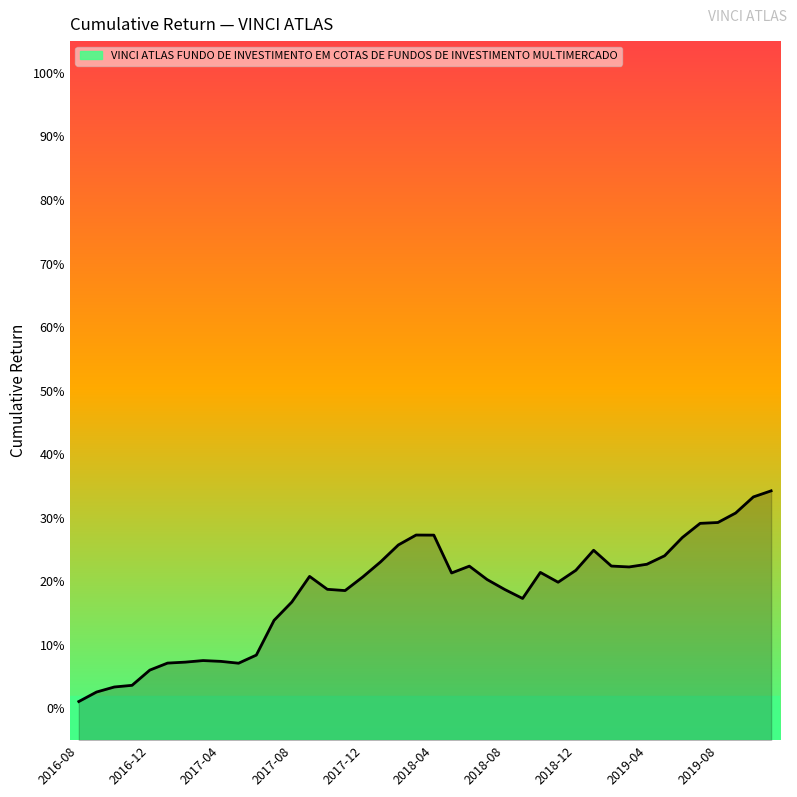

How many interior local valleys (lower than both neighbors) does the data have?

6